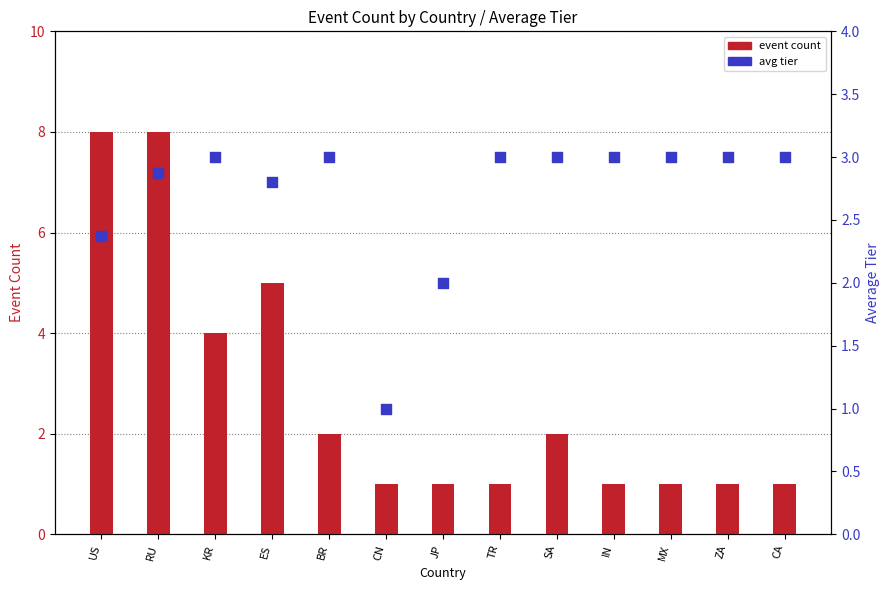

Which series has the largest total across all categories?

event count